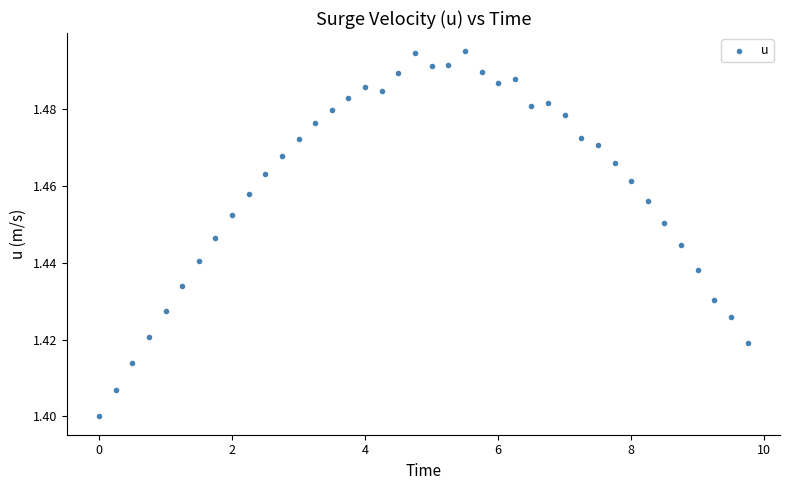

Count the number of points in this scatter plot.

40